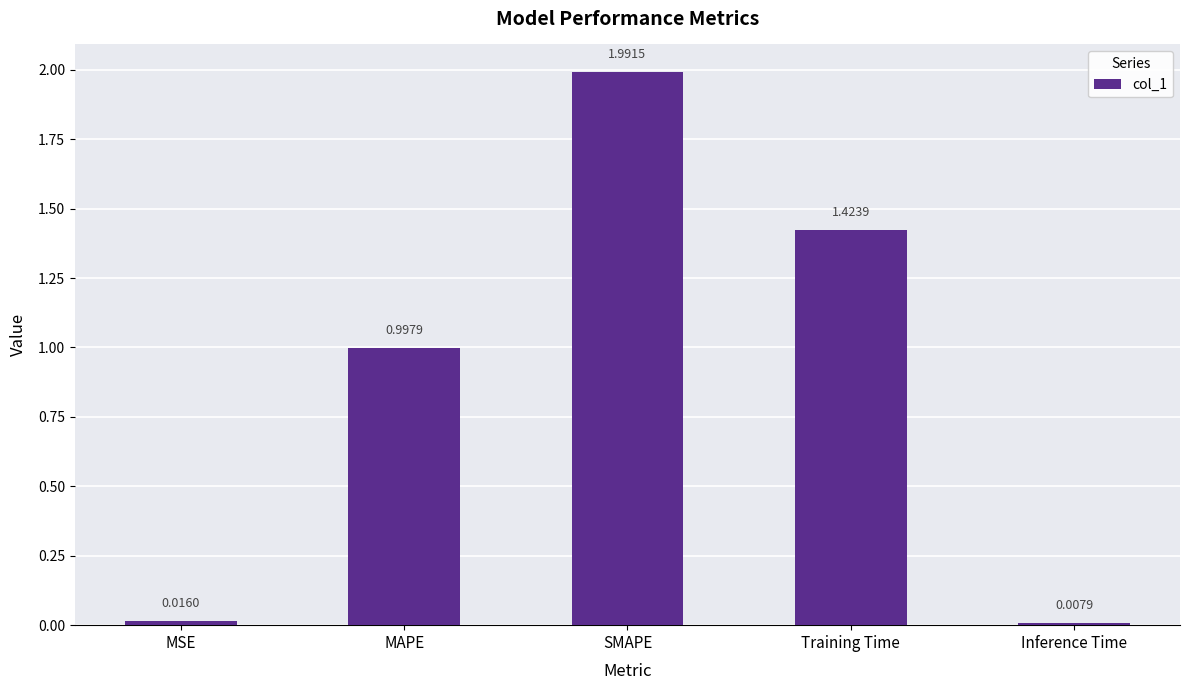

List the labels in order of value, largest first.

SMAPE, Training Time, MAPE, MSE, Inference Time